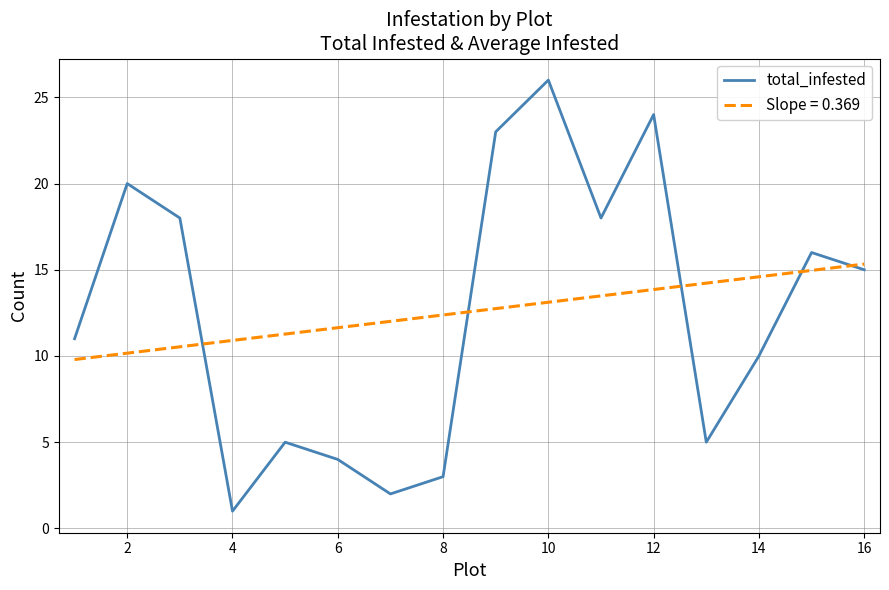

Which series has the widest spread of values?

total_infested